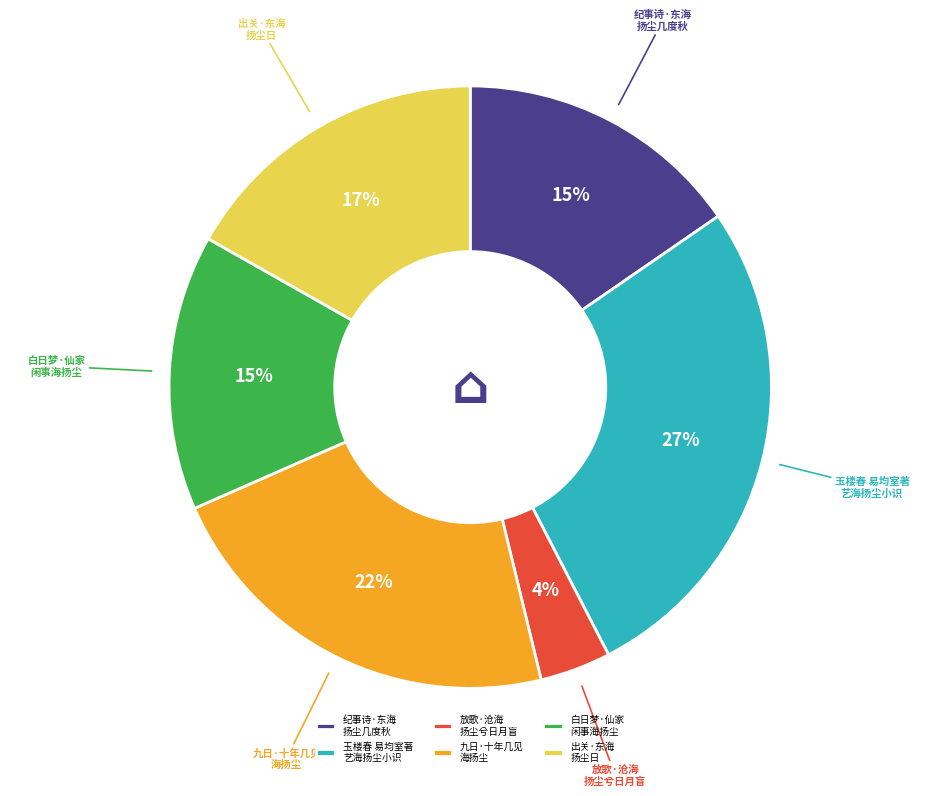

Does 出关·东海 扬尘日 represent more than half of the total?

No